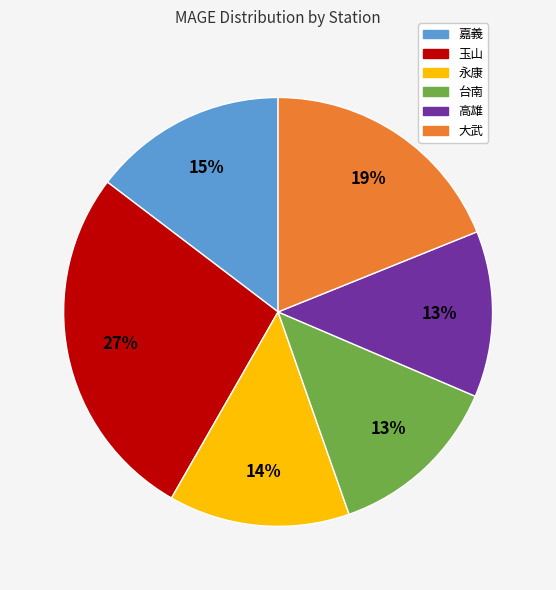

How many slices are in this pie chart?

6